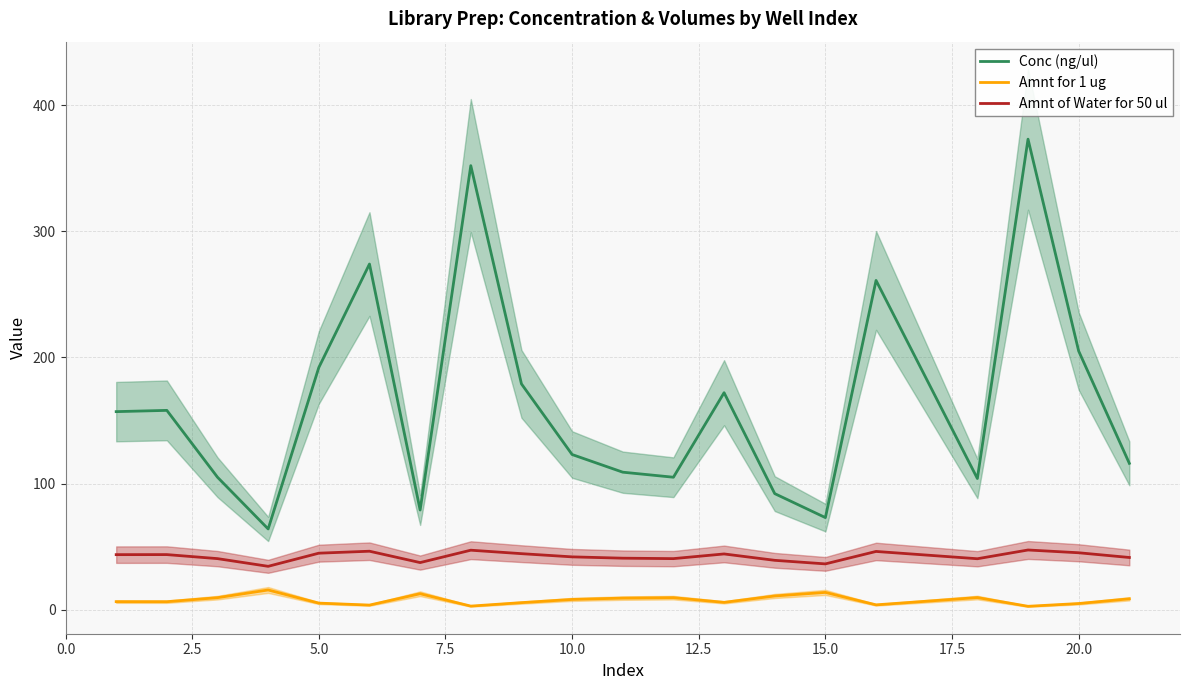

True or false: Amnt of Water for 50 ul and Amnt for 1 ug intersect in this chart.

False